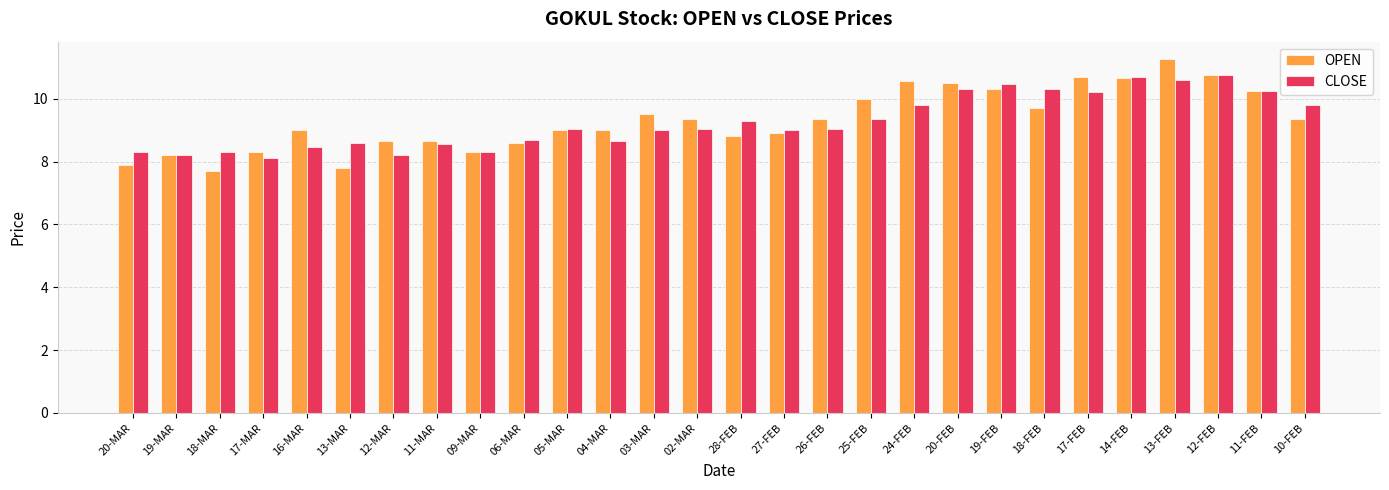

True or false: CLOSE has a value of 5.5 at 06-MAR.

False